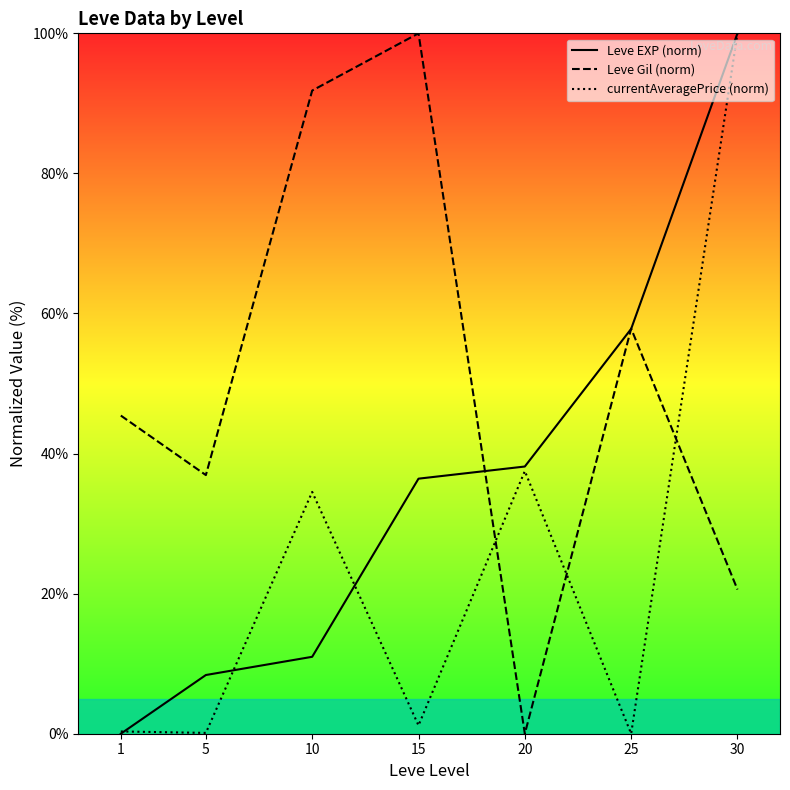

How many distinct data groups are displayed?

3